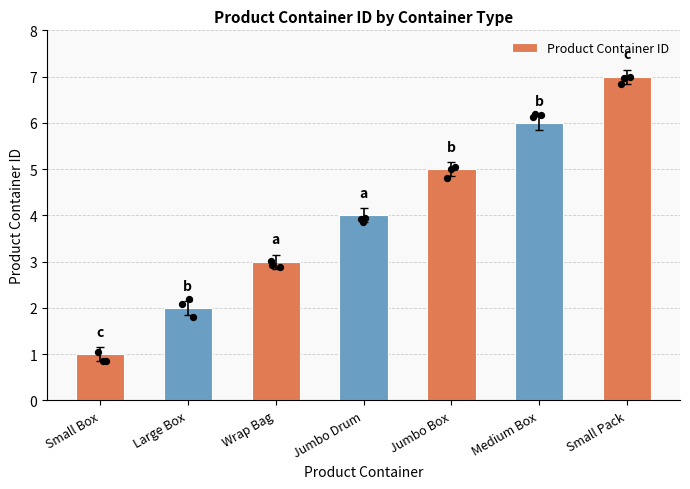

Between Large Box and Wrap Bag, which is larger?

Wrap Bag